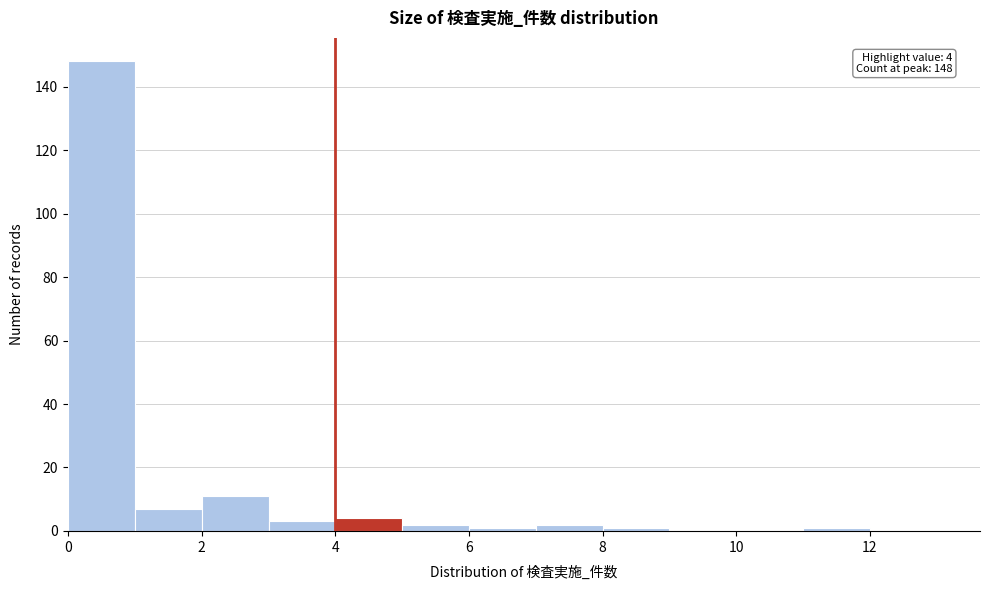

Which range on the x-axis has the tallest bar?

0 to 1